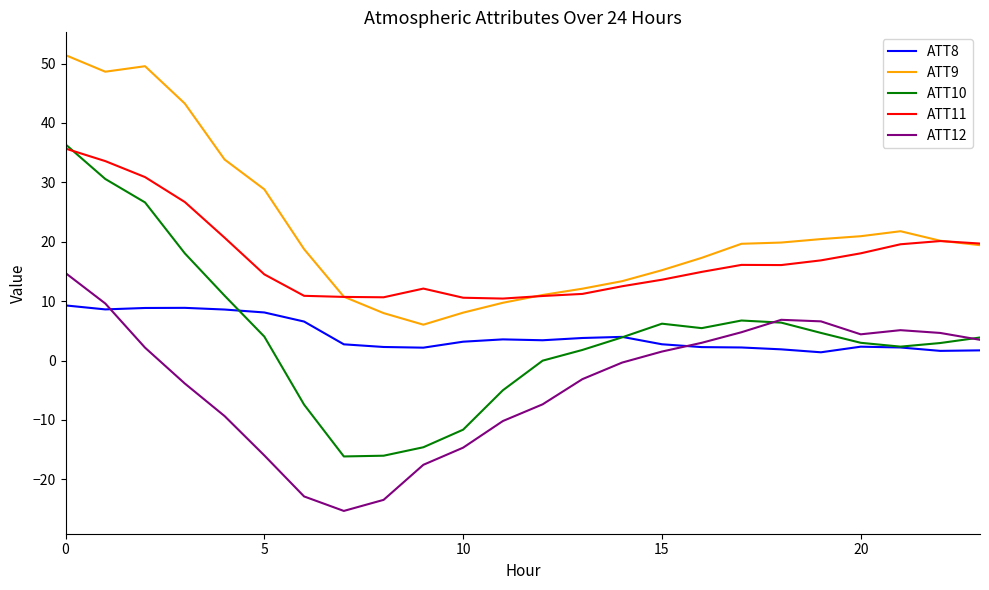

What is the maximum value shown in the chart?

51.4